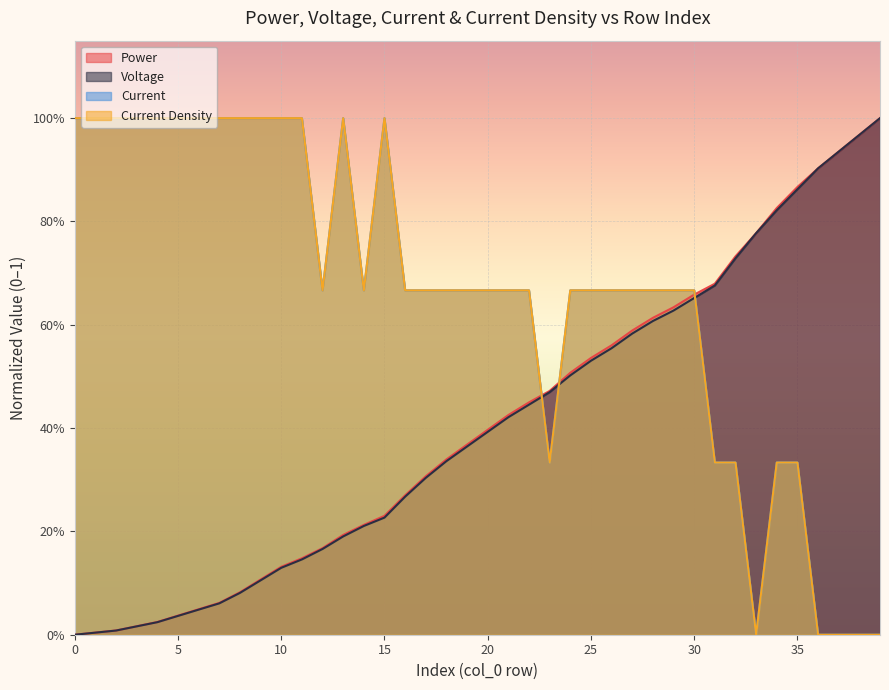

Which series ends up on top after the final intersection of Current and Current Density?

Current Density